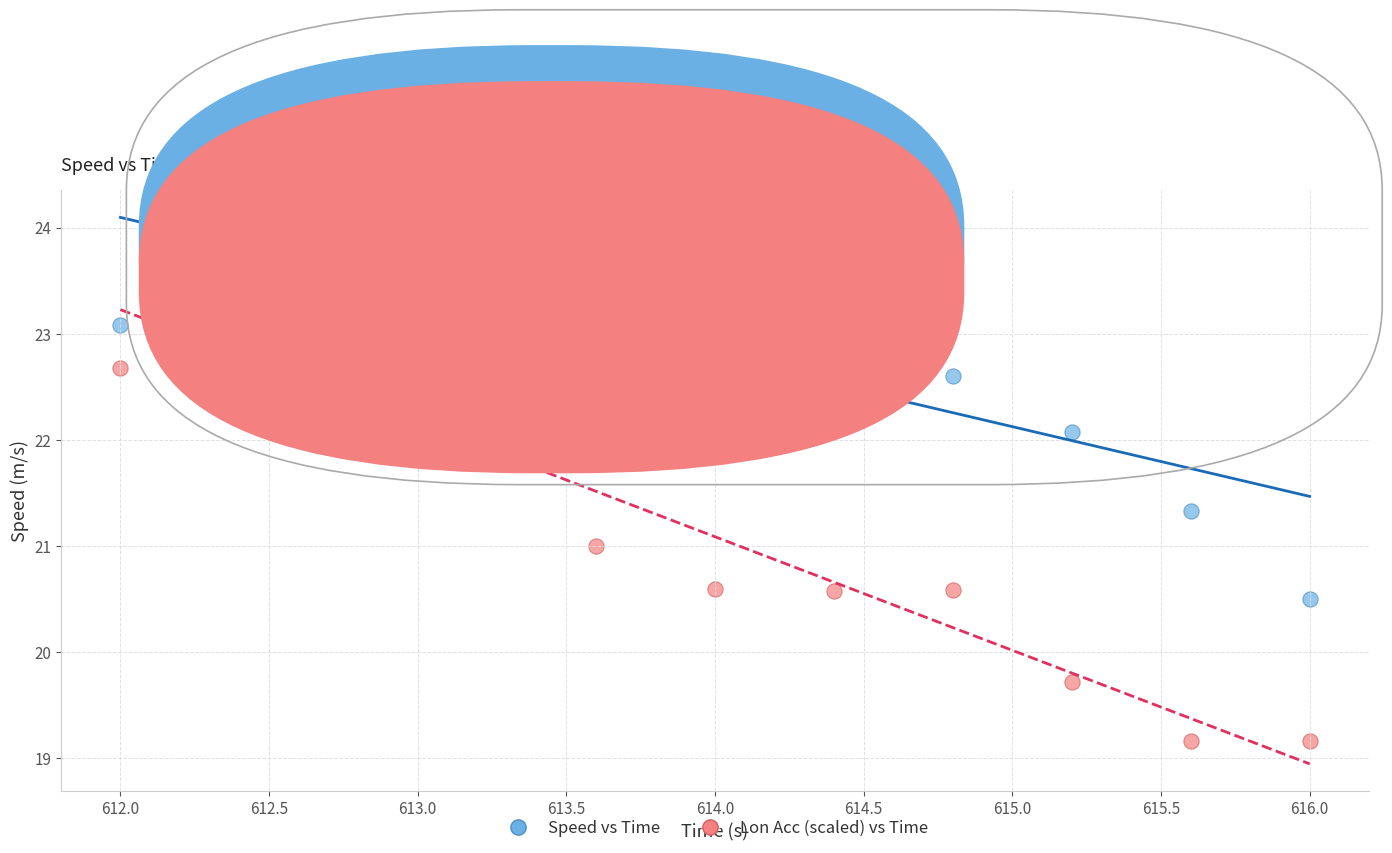

Which series reaches the minimum Y coordinate?

Lon Acc (scaled) vs Time